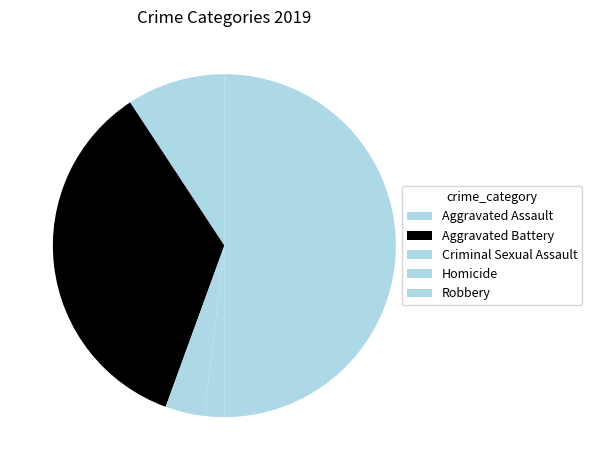

Count the number of slices in the pie.

5